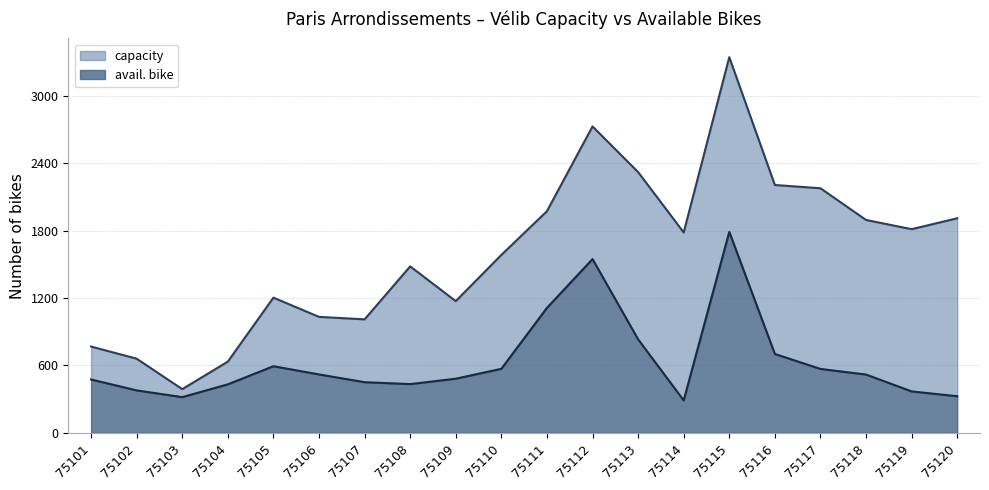

True or false: capacity and avail. bike cross at least once.

False